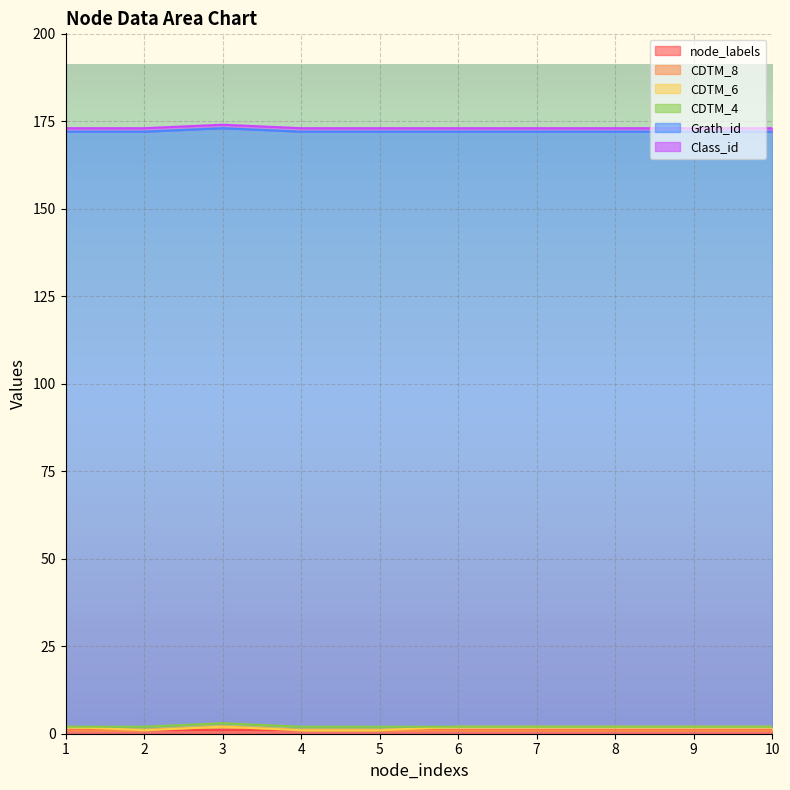

The Class_id series shows 0 at 3. True or false?

False